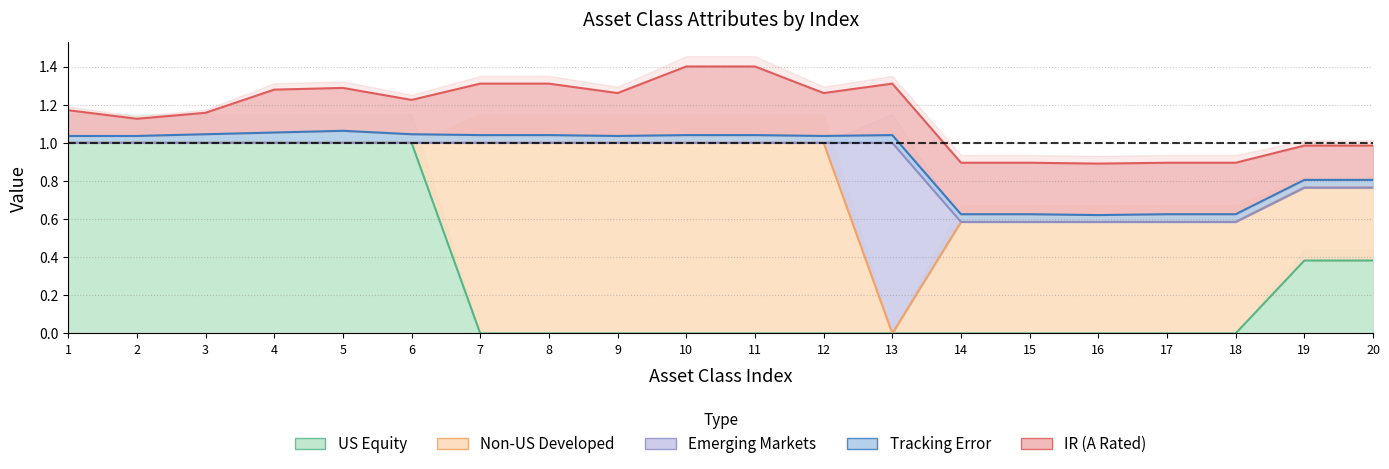

Which series has the largest range (max minus min)?

EM